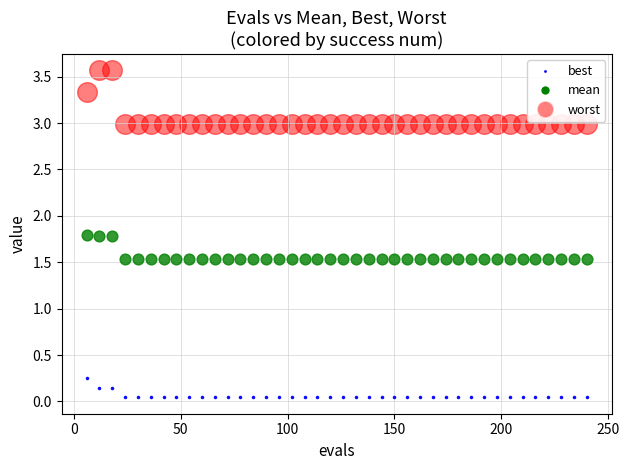

Which series contains the lowest Y value?

best